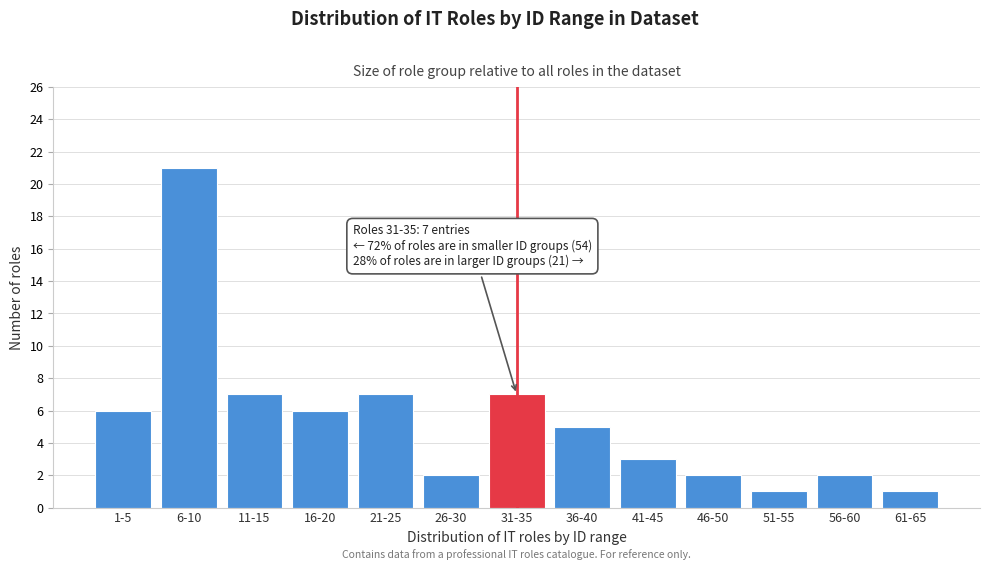

Reading right to left, transcribe all the data shown in this chart.

1	2	1	2	3	5	7	2	7	6	7	21	6